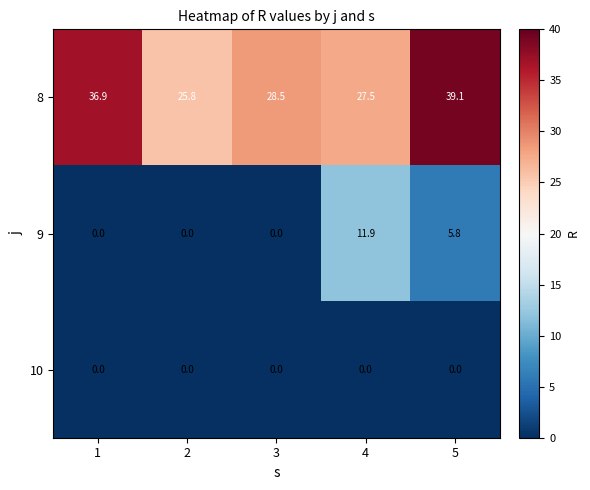

Reading right to left, transcribe all the data shown in this chart.

8: 39.1	27.5	28.5	25.8	36.9
9: 5.8	11.9	0.0	0.0	0.0
10: 0.0	0.0	0.0	0.0	0.0